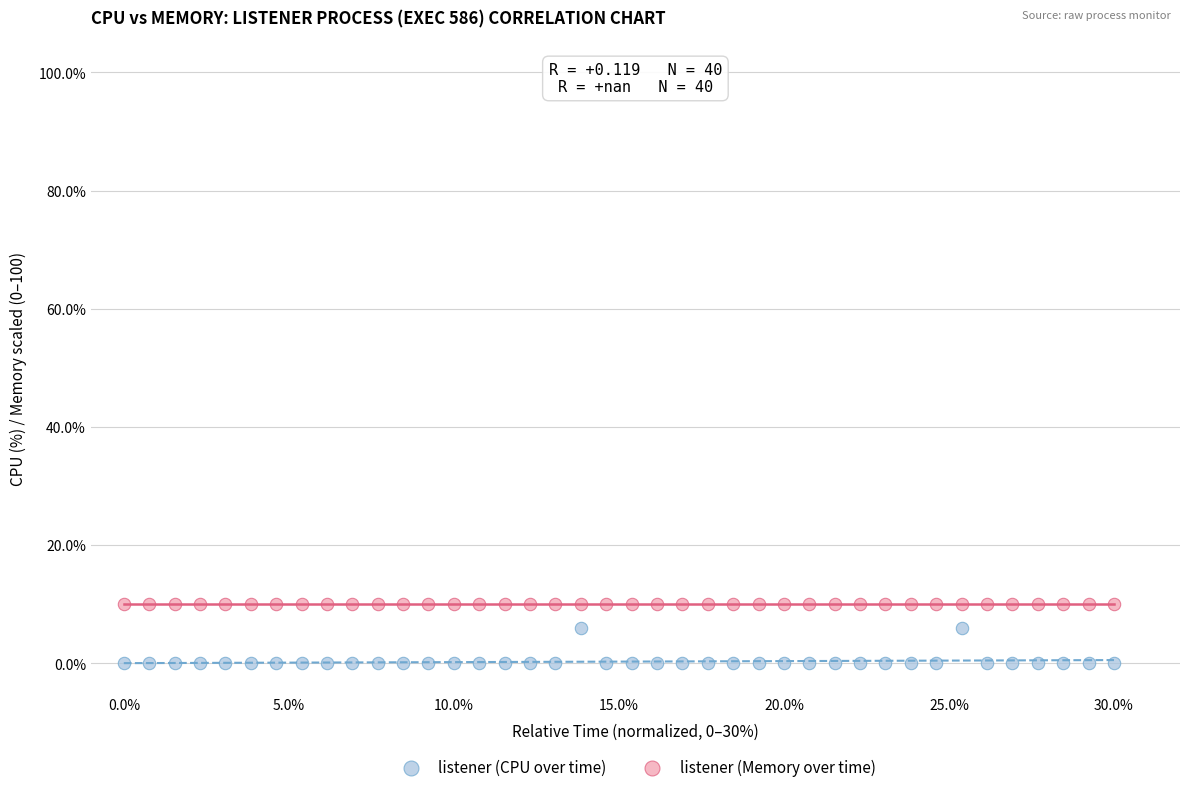

Which series reaches the minimum Y coordinate?

listener (CPU over time)